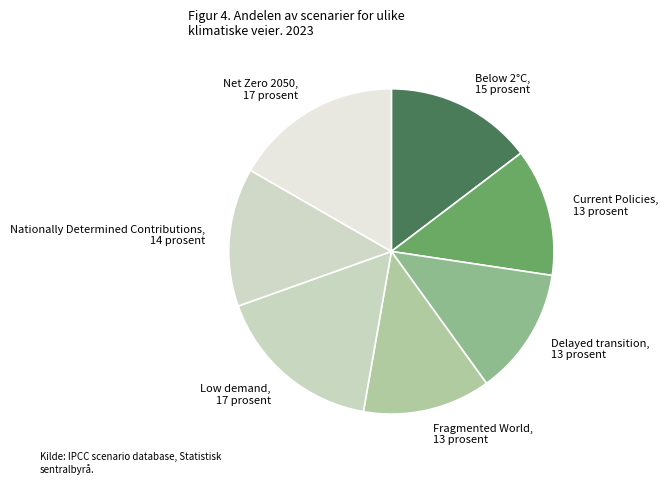

Count the number of slices in the pie.

7